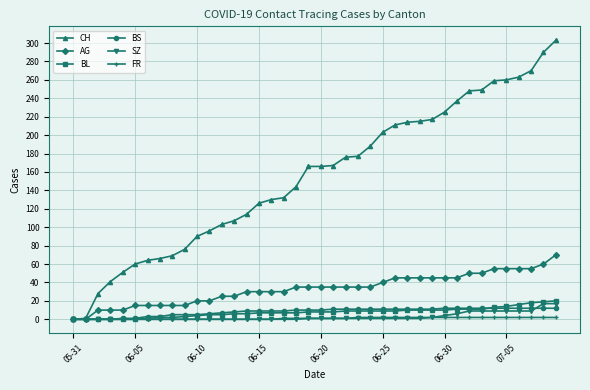

Which series has the largest range (max minus min)?

CH